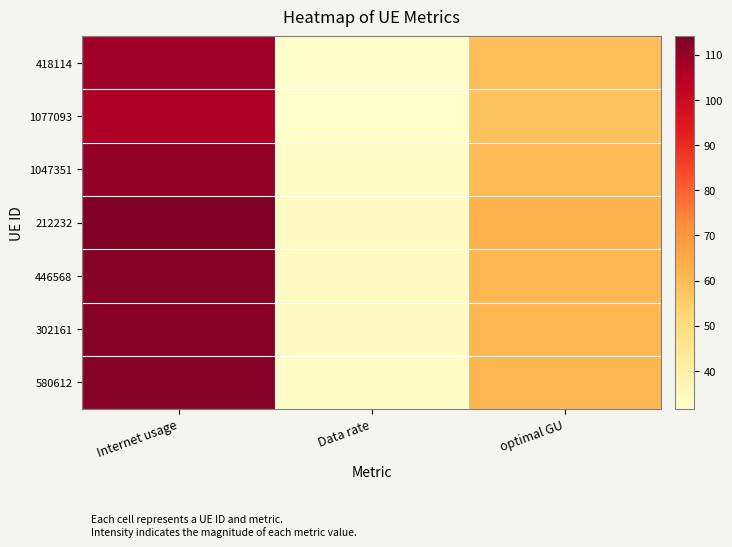

What is the total value across all series at Data rate?

231.3